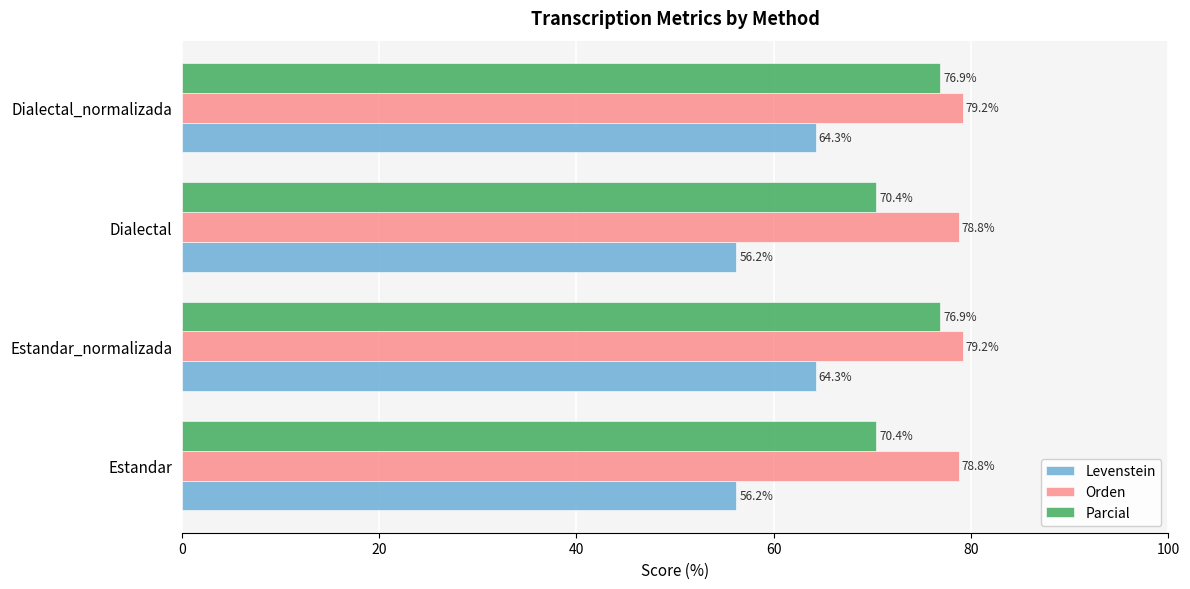

What are all the series names shown in the legend?

Levenstein, Orden, Parcial